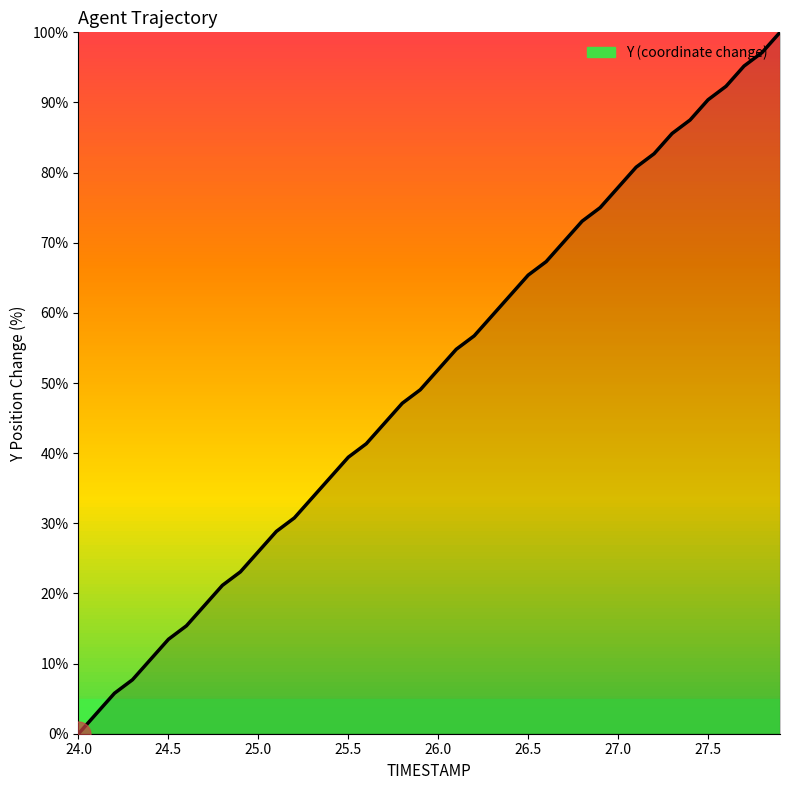

What is the difference between the second highest and second lowest values?

94.2